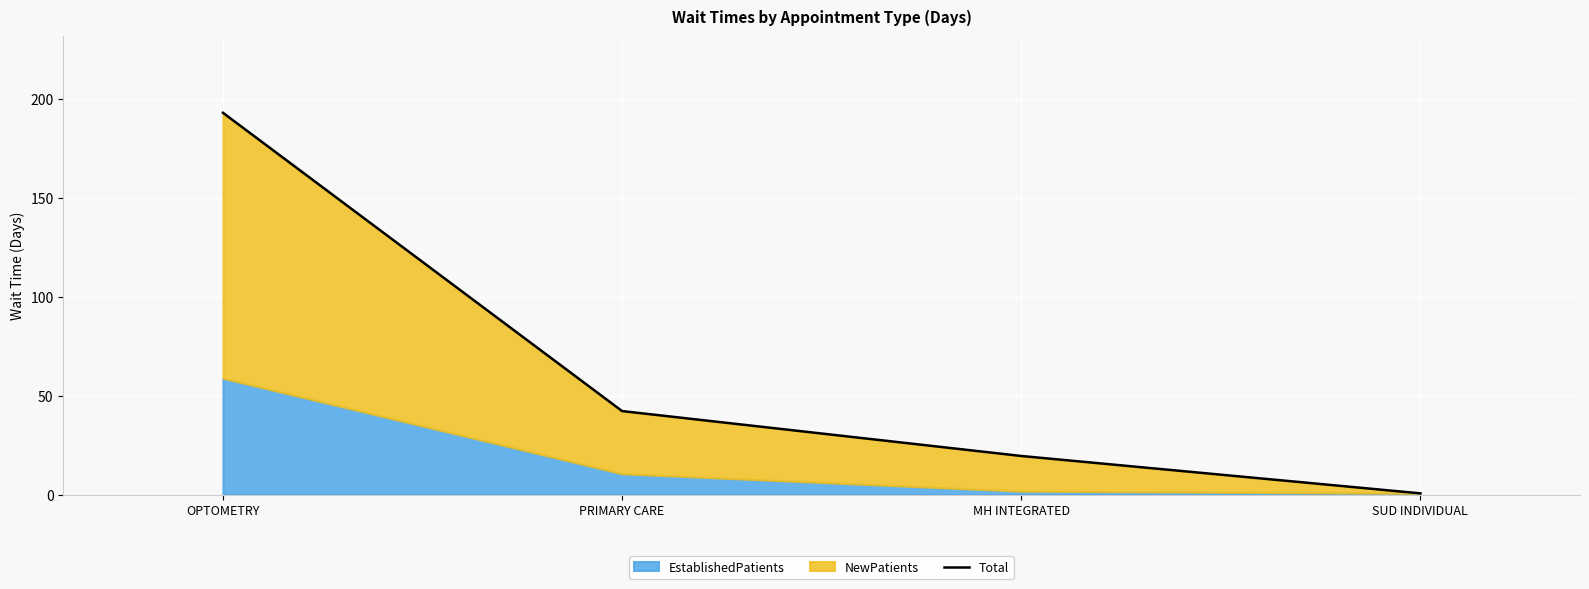

List the labels in order of value, largest first.

OPTOMETRY, PRIMARY CARE, MH INTEGRATED, SUD INDIVIDUAL